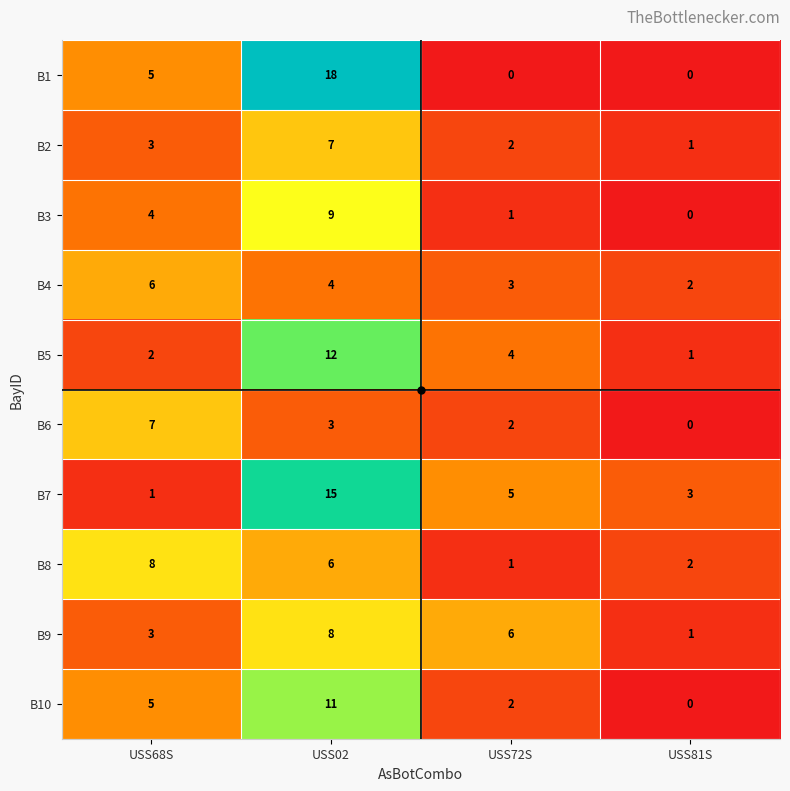

What is the difference between the B6 values at USS68S and USS72S?

5